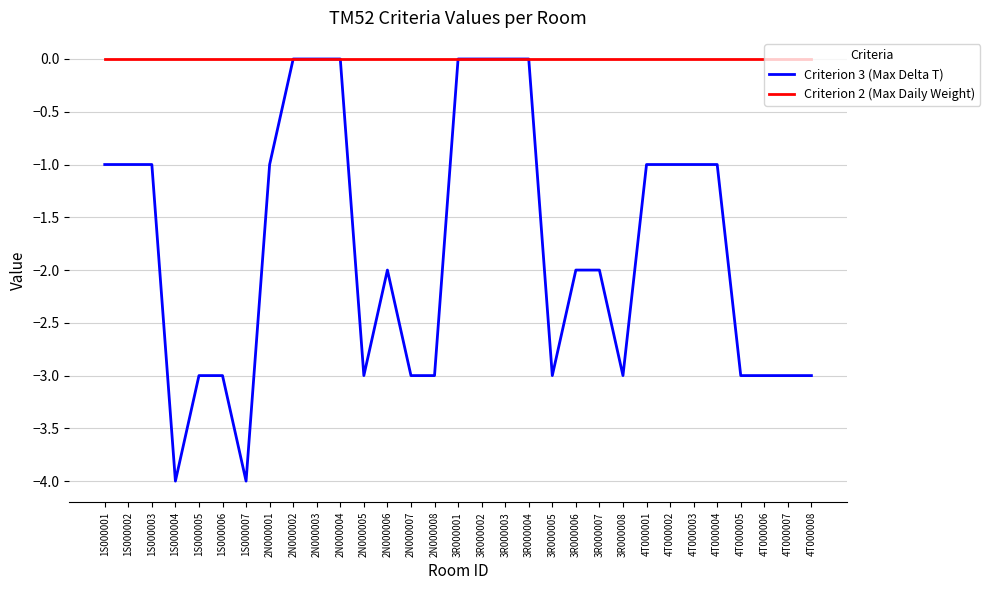

Which series has the largest range (max minus min)?

Criterion 3 (Max Delta T)